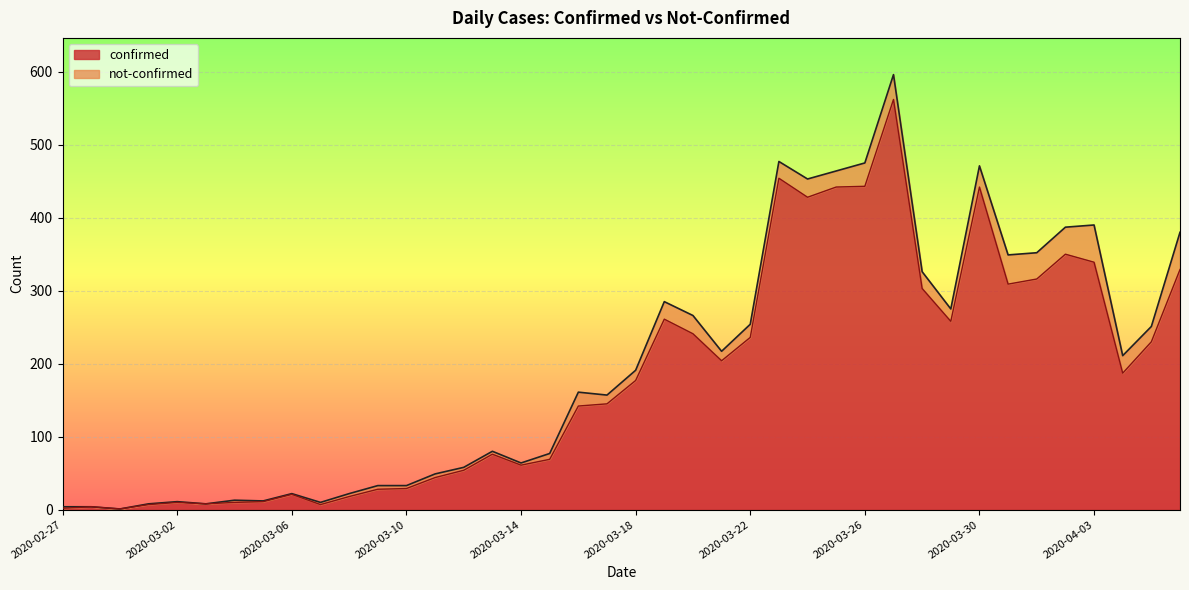

What is the label of the 21st point from the right?

2020-03-17